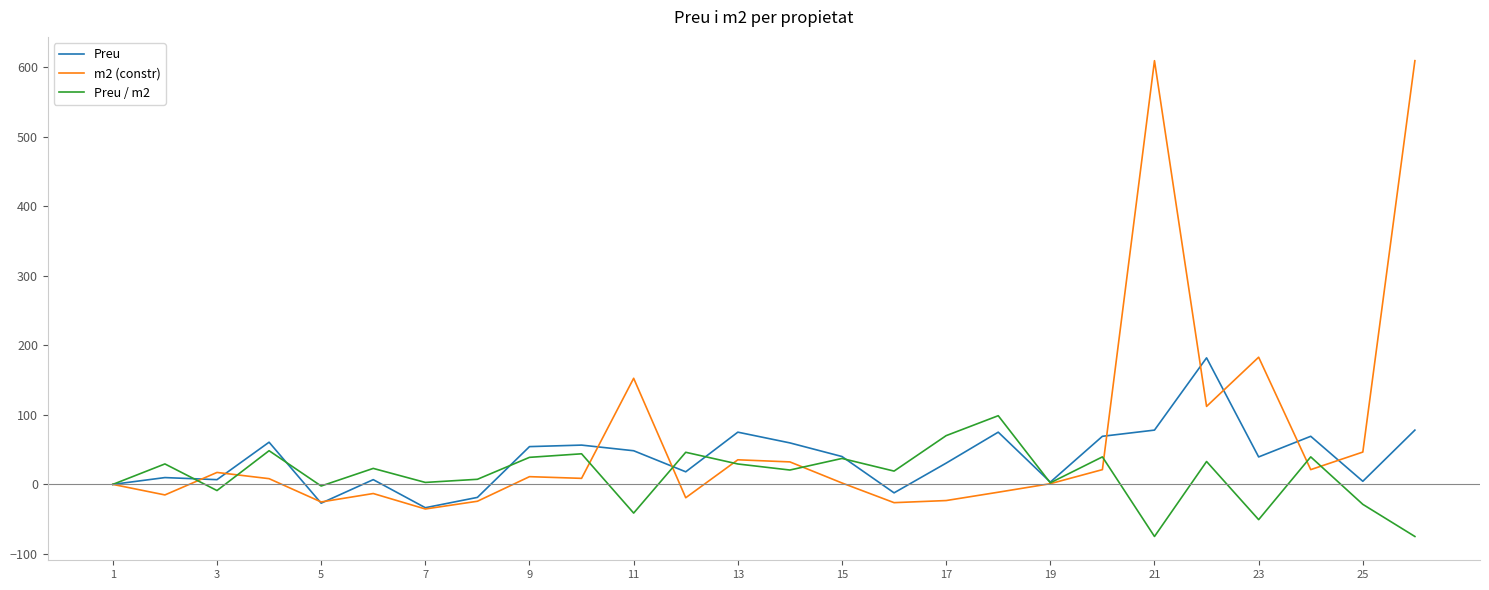

True or false: m2 (constr) and Preu intersect in this chart.

True